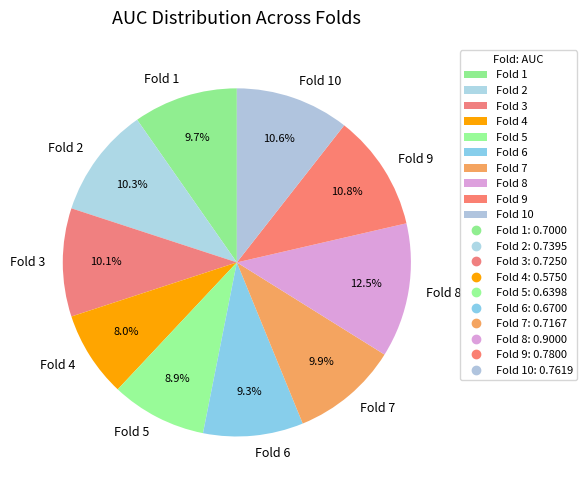

Which slice is the largest?

Fold 8